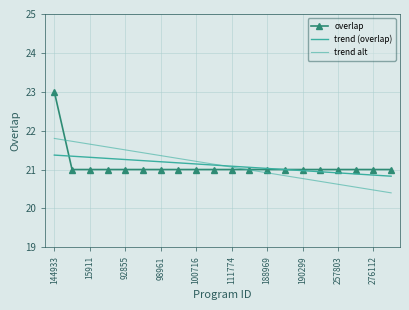

What is the label of the 1st point from the left?

144933